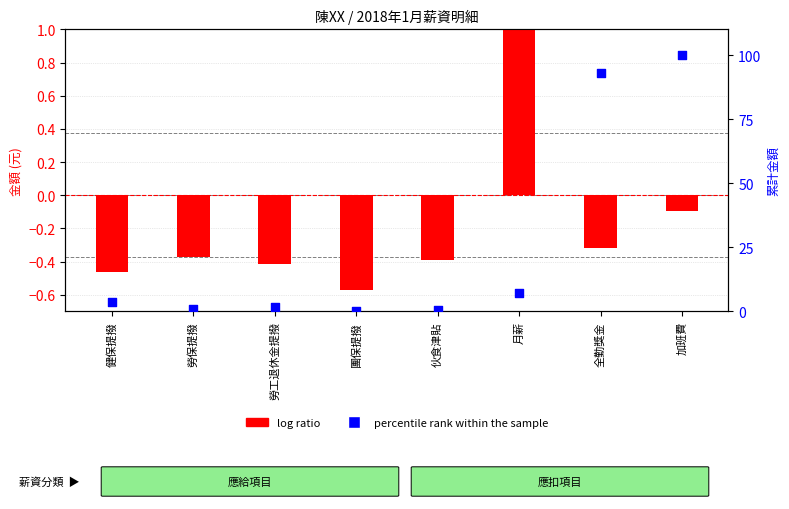

Is the value of log ratio at 加班費 greater than the value of percentile rank within the sample at 勞保提撥?

No